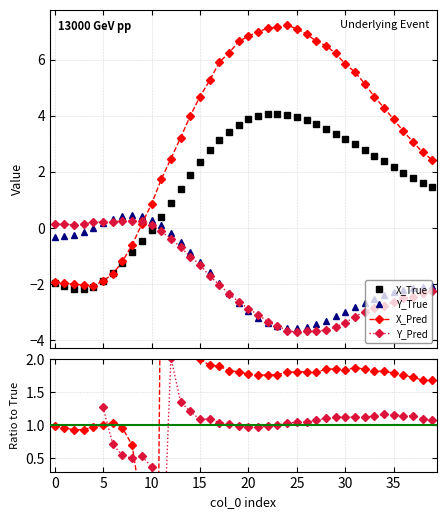

True or false: Y_Pred and X_True cross at least once.

True